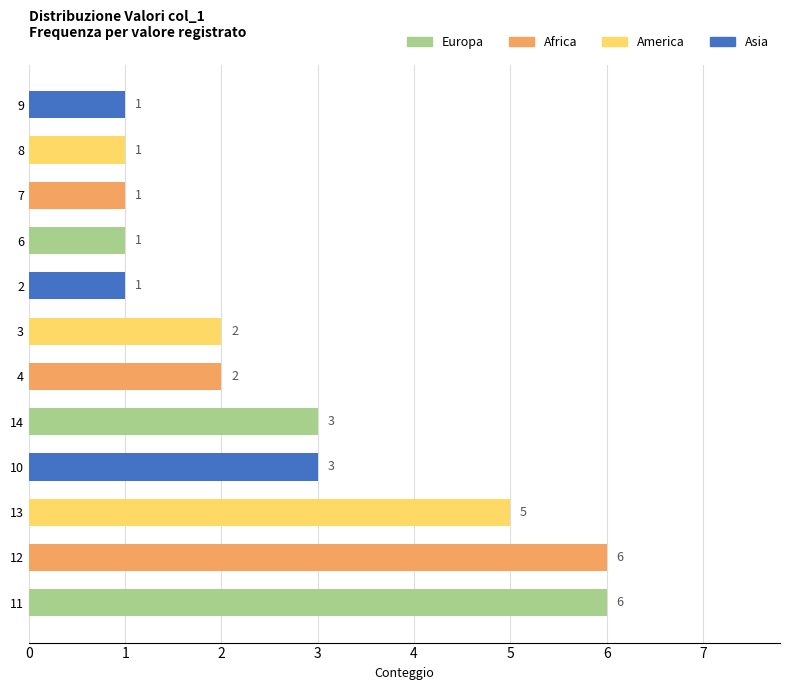

What is the sum of all values?

32